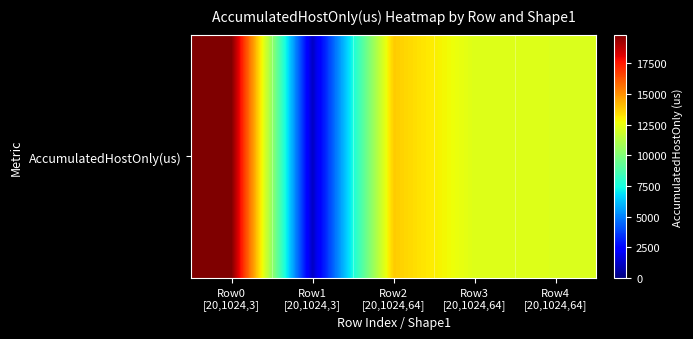

Reading left to right, list all the values displayed in this chart.

19820.1	1238.5	13743.0	12259.5	12230.1